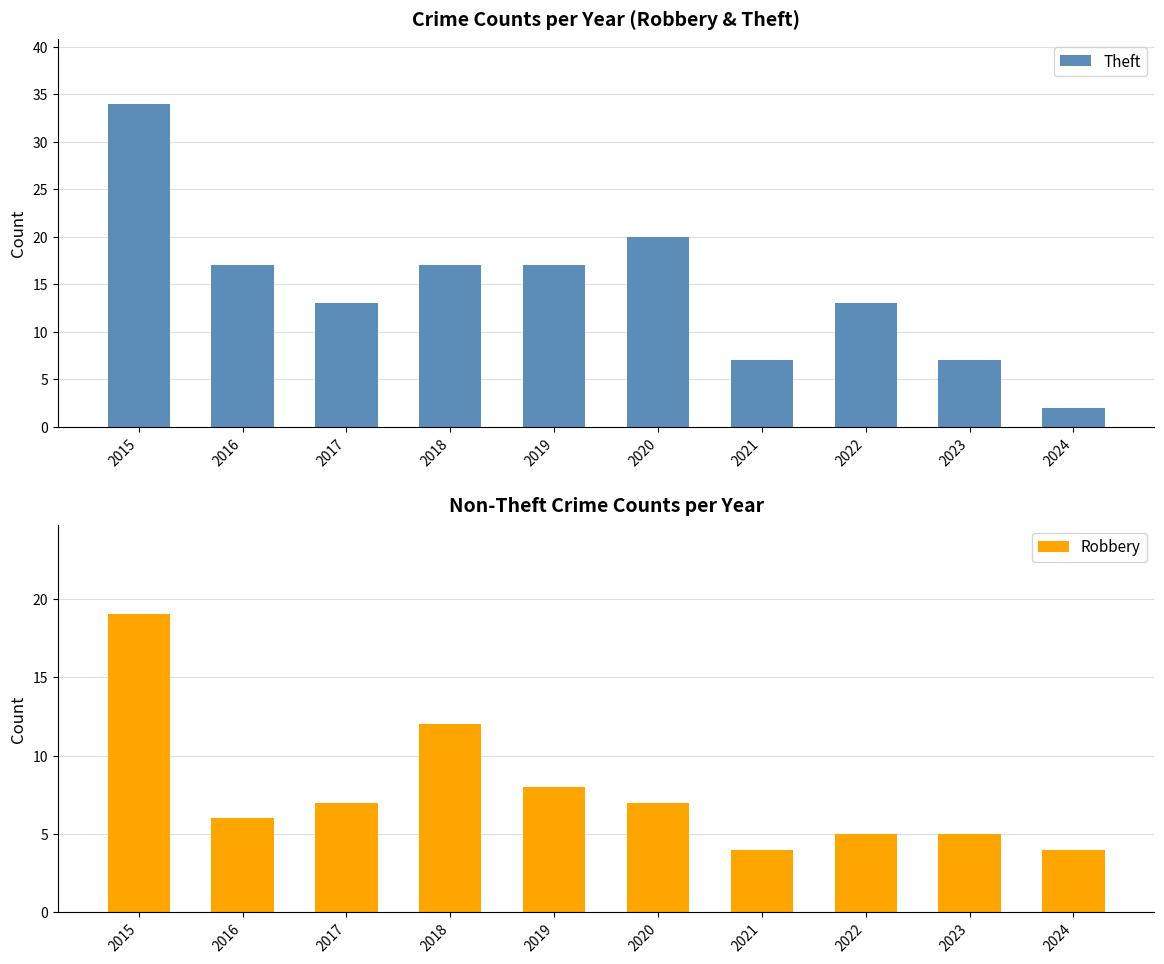

True or false: Theft has a value of 48 at 2015.

False